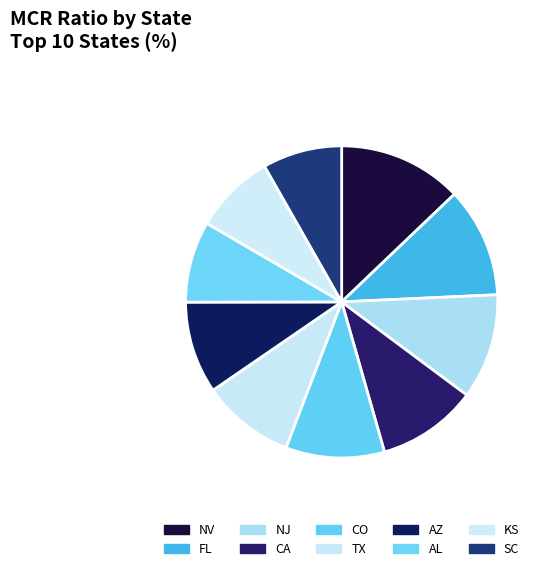

What percentage is the NV slice, to the nearest percent?

13%